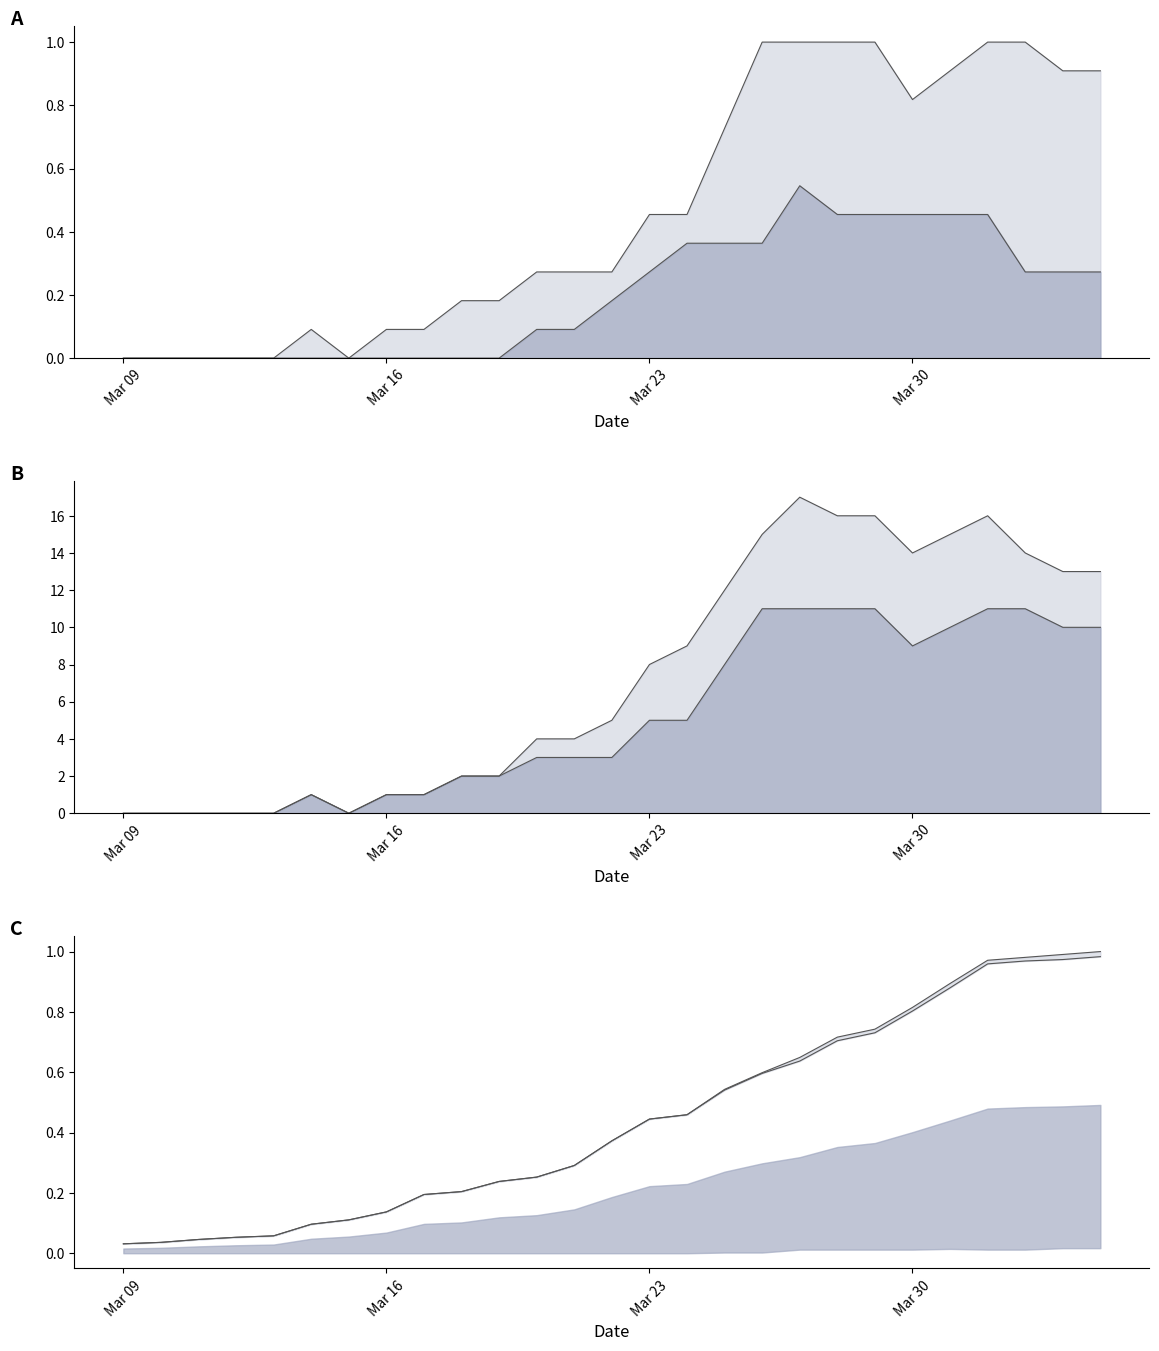

How many values in GR are above zero?

21